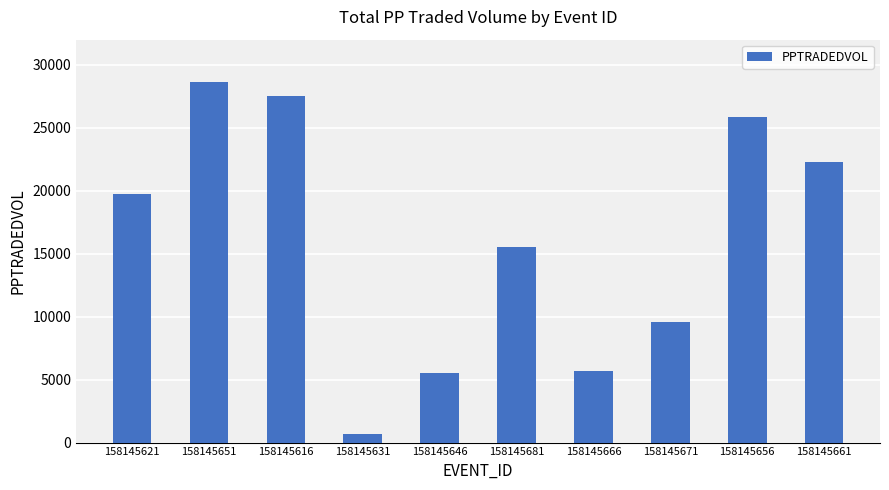

True or false: the data shows 5545.4 at 158145646.

True